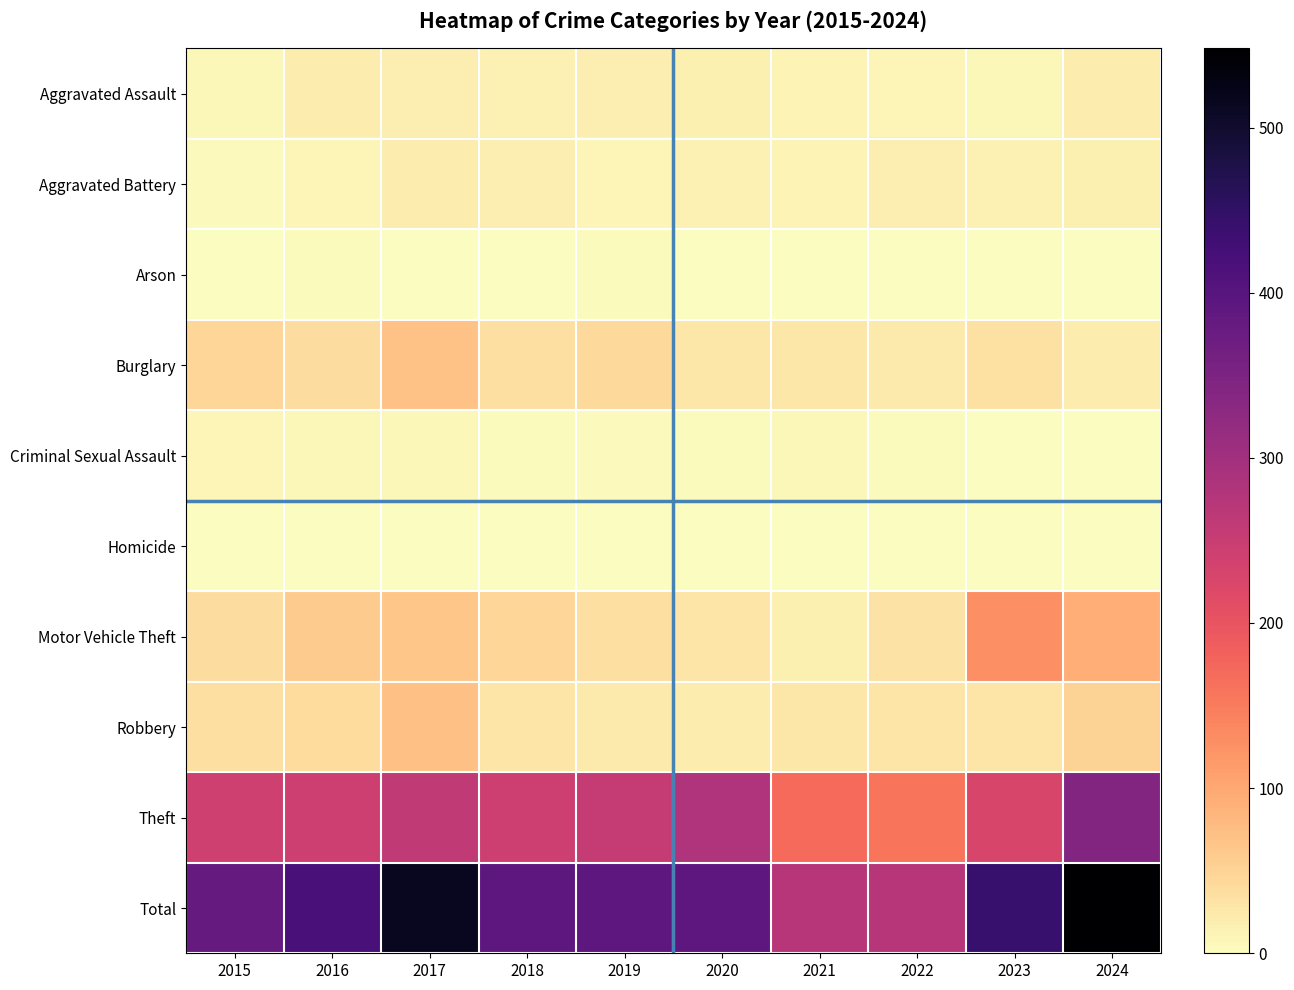

Reading left to right, transcribe all the data shown in this chart.

Aggravated Assault: 2015=8	2016=20	2017=18	2018=13	2019=19	2020=16	2021=12	2022=9	2023=8	2024=21
Aggravated Battery: 2015=6	2016=10	2017=21	2018=18	2019=10	2020=14	2021=11	2022=18	2023=14	2024=17
Arson: 2015=0	2016=4	2017=1	2018=2	2019=3	2020=1	2021=1	2022=1	2023=0	2024=1
Burglary: 2015=45	2016=38	2017=70	2018=36	2019=41	2020=27	2021=27	2022=22	2023=33	2024=21
Criminal Sexual Assault: 2015=10	2016=8	2017=7	2018=3	2019=5	2020=4	2021=7	2022=4	2023=1	2024=2
Homicide: 2015=0	2016=0	2017=1	2018=1	2019=1	2020=1	2021=1	2022=1	2023=0	2024=0
Motor Vehicle Theft: 2015=37	2016=58	2017=65	2018=47	2019=35	2020=28	2021=17	2022=32	2023=128	2024=94
Robbery: 2015=36	2016=39	2017=71	2018=28	2019=22	2020=21	2021=26	2022=28	2023=29	2024=51
Theft: 2015=240	2016=244	2017=261	2018=244	2019=254	2020=281	2021=170	2022=157	2023=229	2024=341
Total: 2015=382	2016=421	2017=515	2018=392	2019=390	2020=393	2021=272	2022=272	2023=442	2024=548